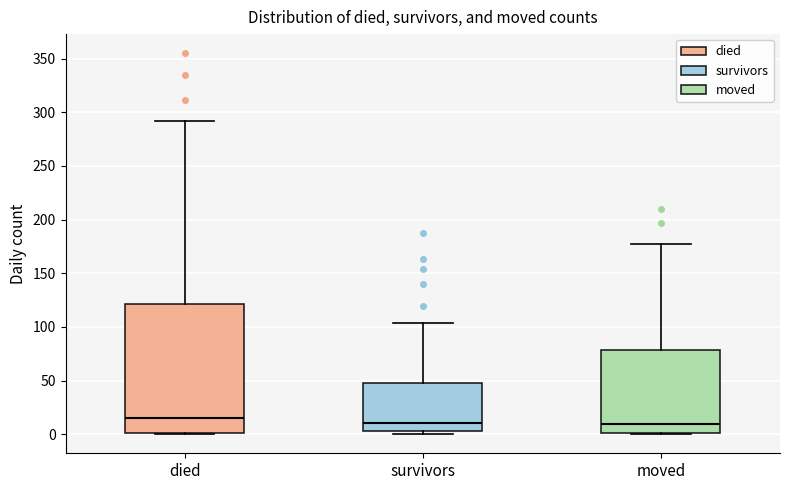

Comparing the boxes themselves (not the whiskers), which one is the tallest?

died